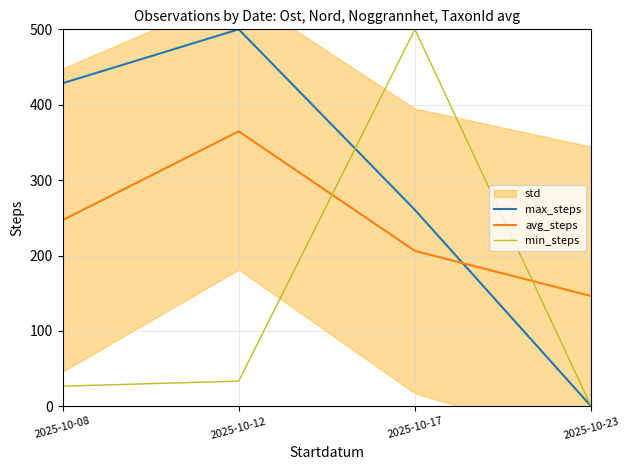

At which category is the sum across all series the highest?

2025-10-17